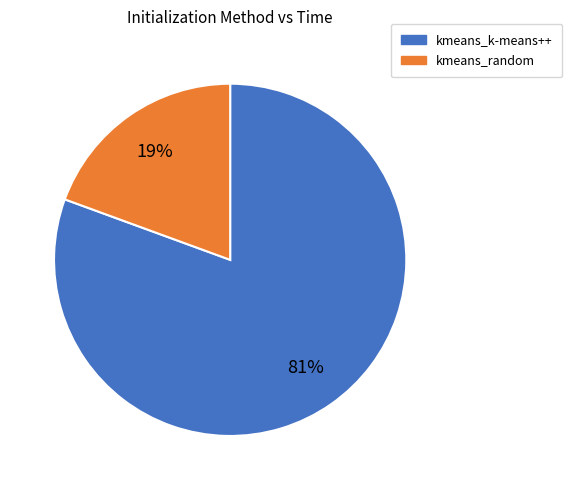

The kmeans_k-means++ slice represents 73% of the pie. True or false?

False